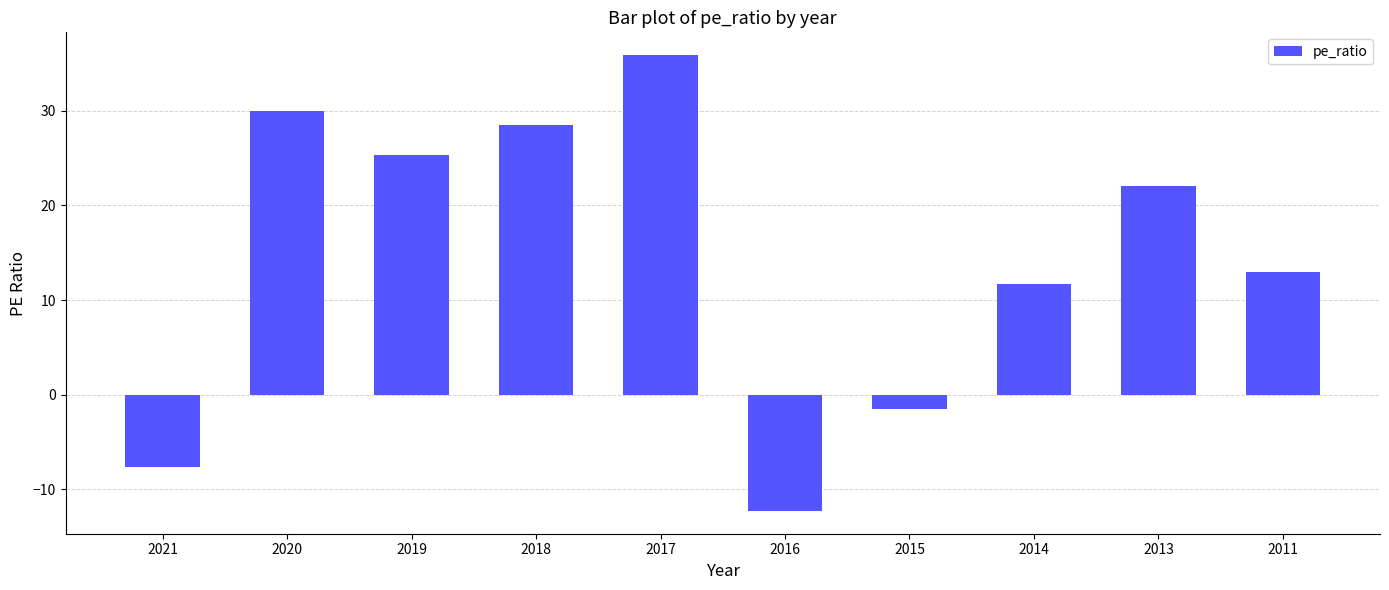

What is the value of the 5th bar from the left?

35.9